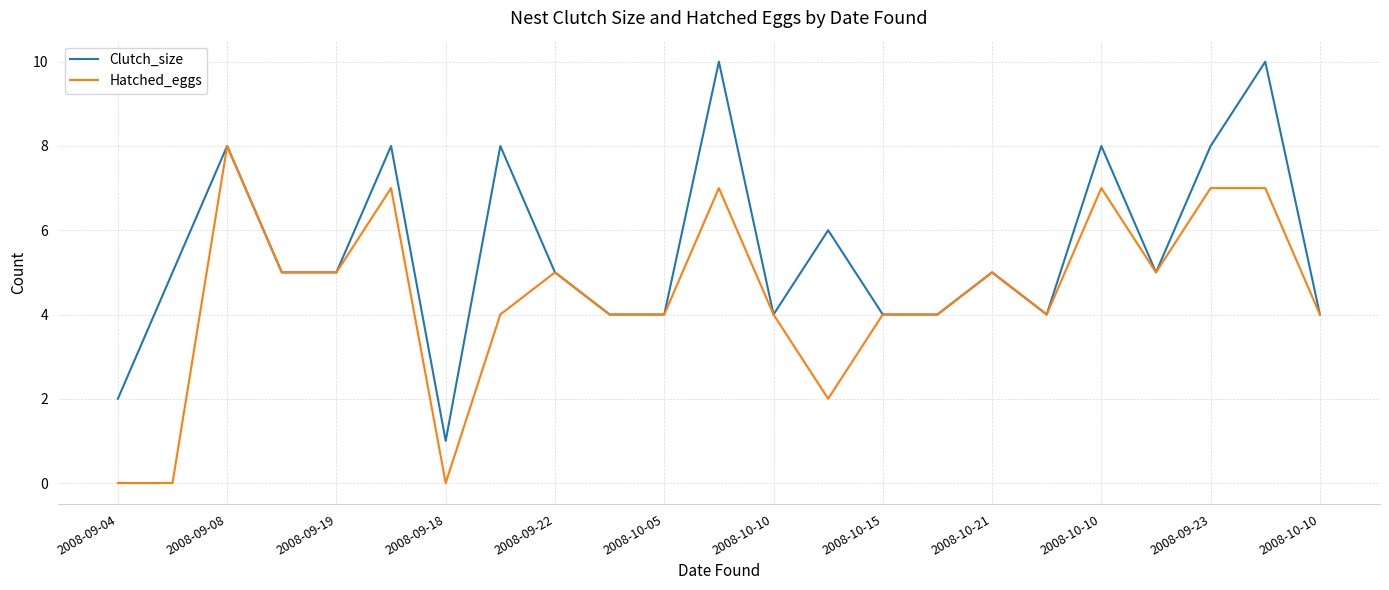

Which series has the widest spread of values?

Clutch_size